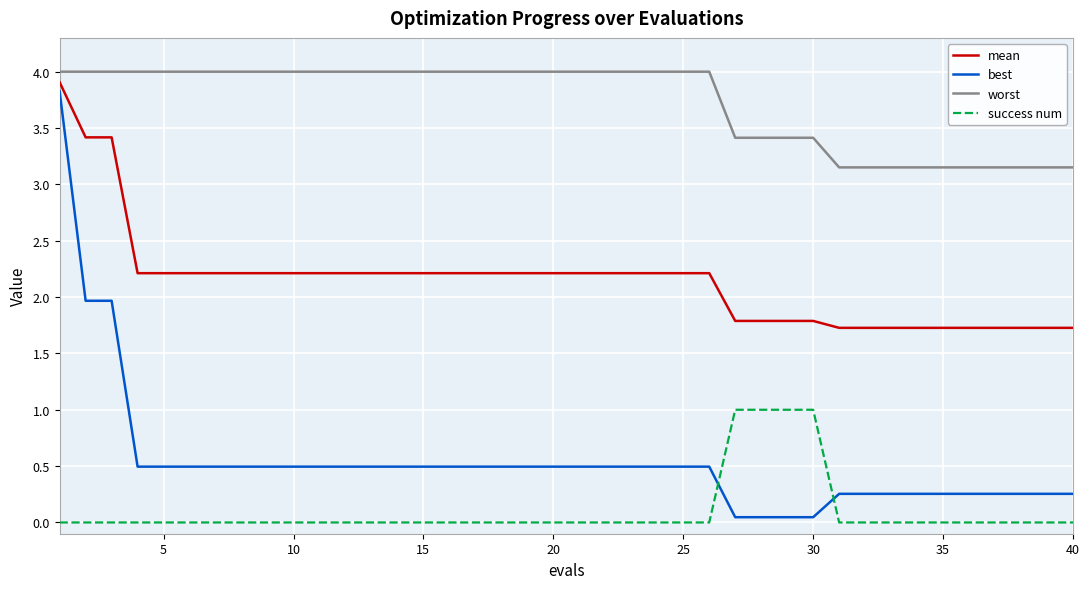

What is the sum of all mean values?

86.0